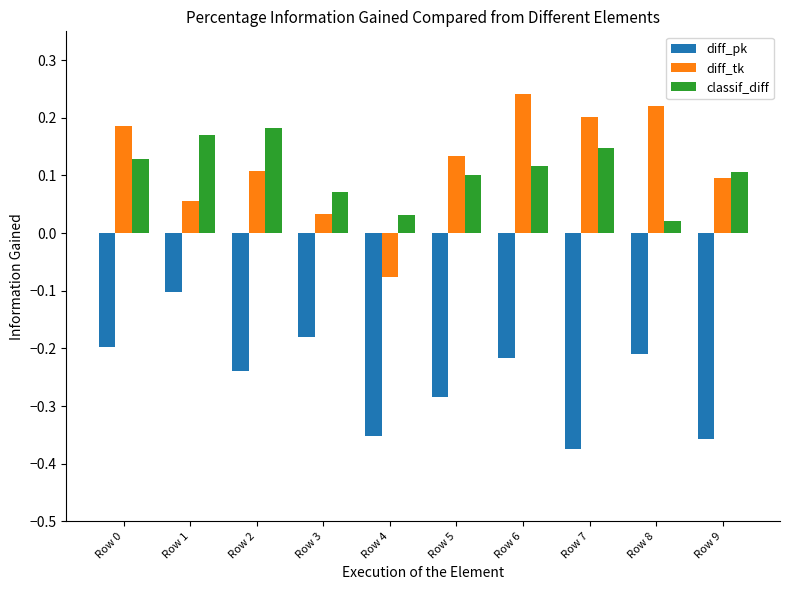

Are the bars grouped side by side (vs. stacked)?

Yes